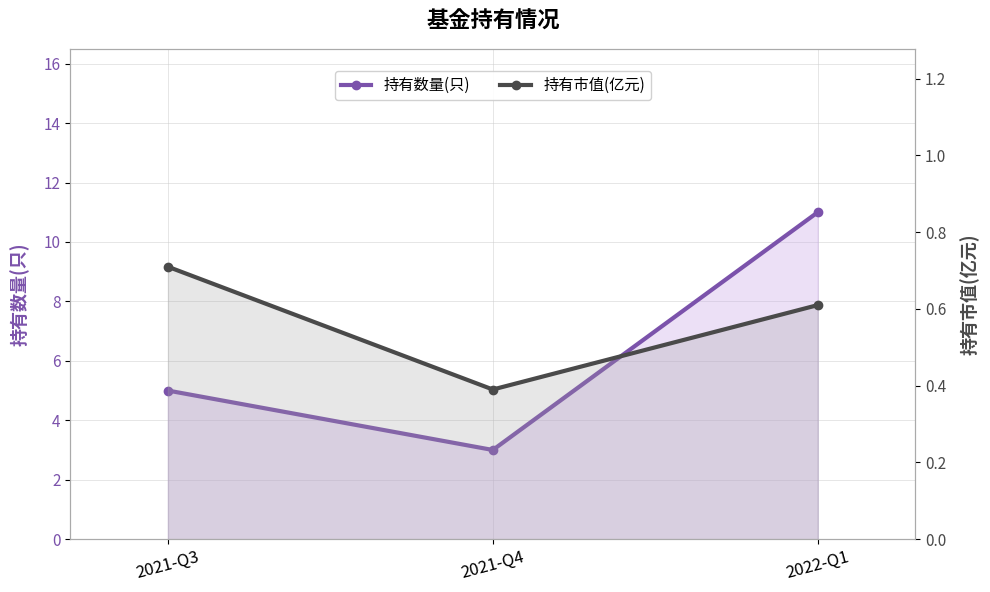

Reading right to left, transcribe all the data shown in this chart.

持有数量(只): 2022-Q1=11.0	2021-Q4=3.0	2021-Q3=5.0
持有市值(亿元): 2022-Q1=0.6	2021-Q4=0.4	2021-Q3=0.7